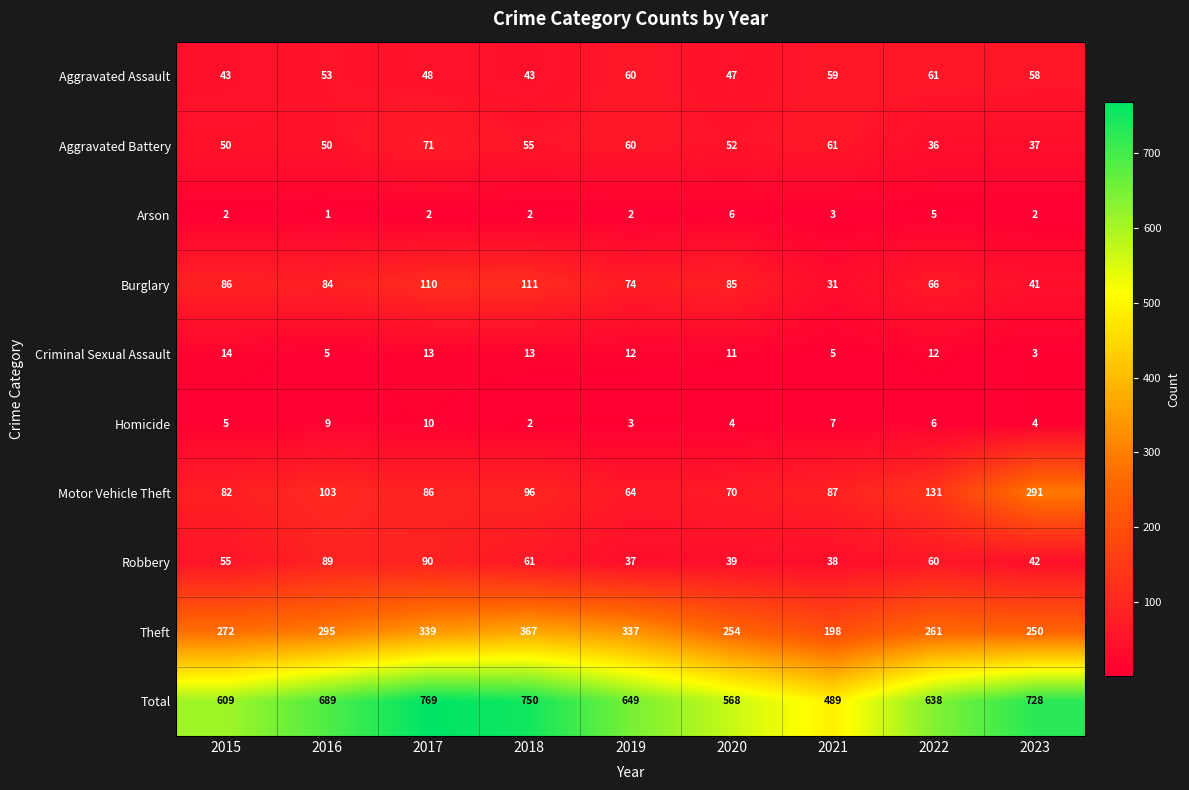

At which category does the chart reach its minimum across all series?

2016